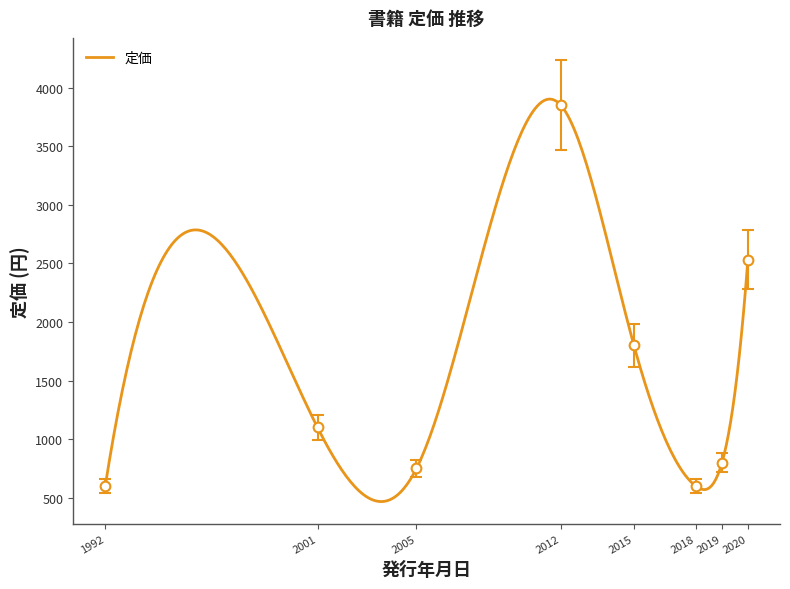

Reading left to right, transcribe all the data shown in this chart.

600	1100	750	3850	1800	600	800	2530